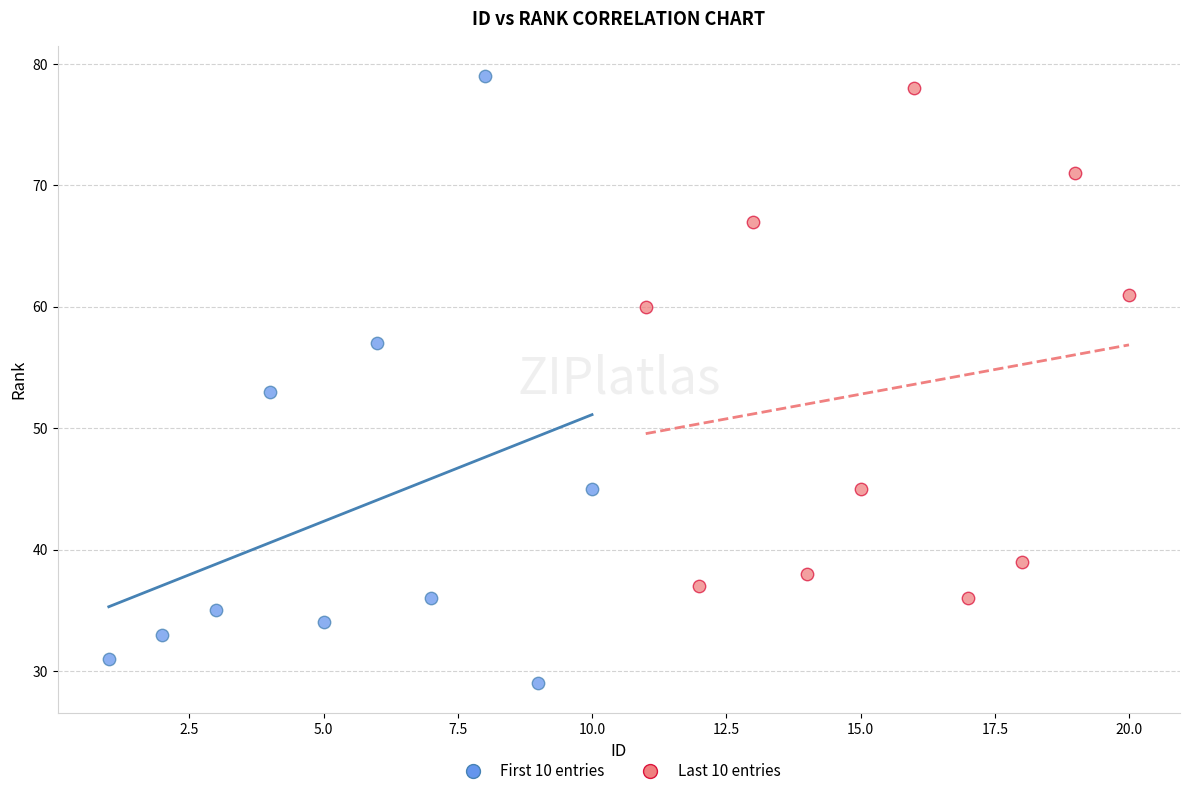

What are all the series names shown in the legend?

First 10 entries, Last 10 entries